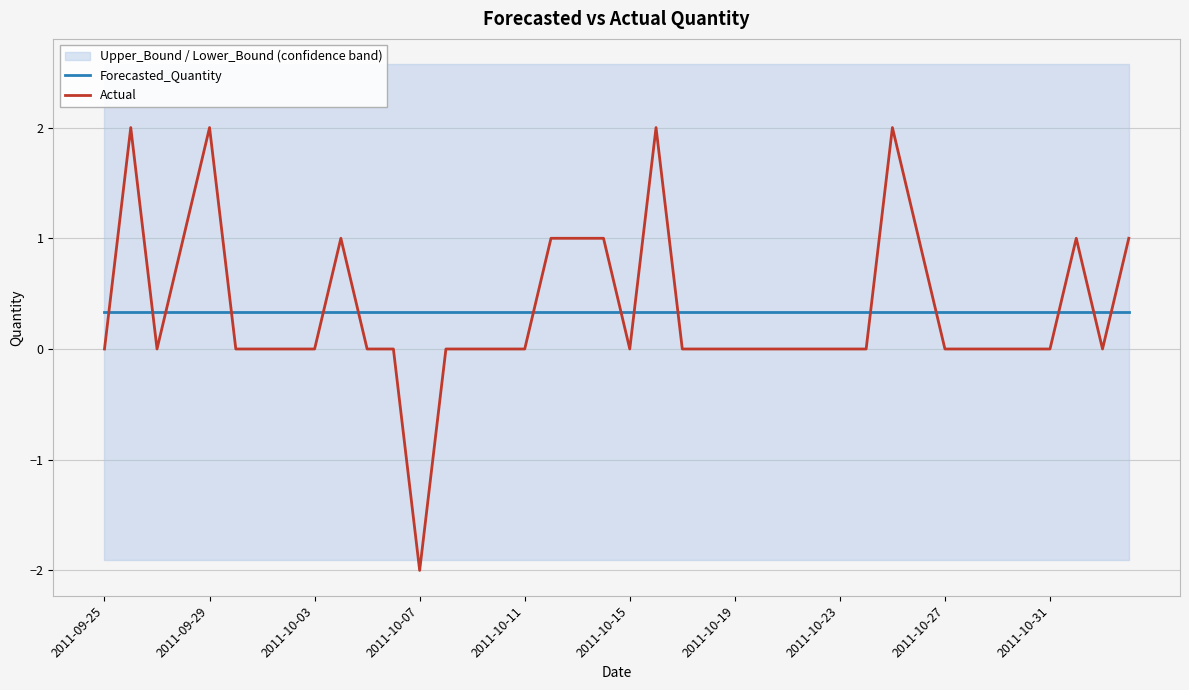

Where is Forecasted_Quantity nearest to the value 0?

2011-09-25